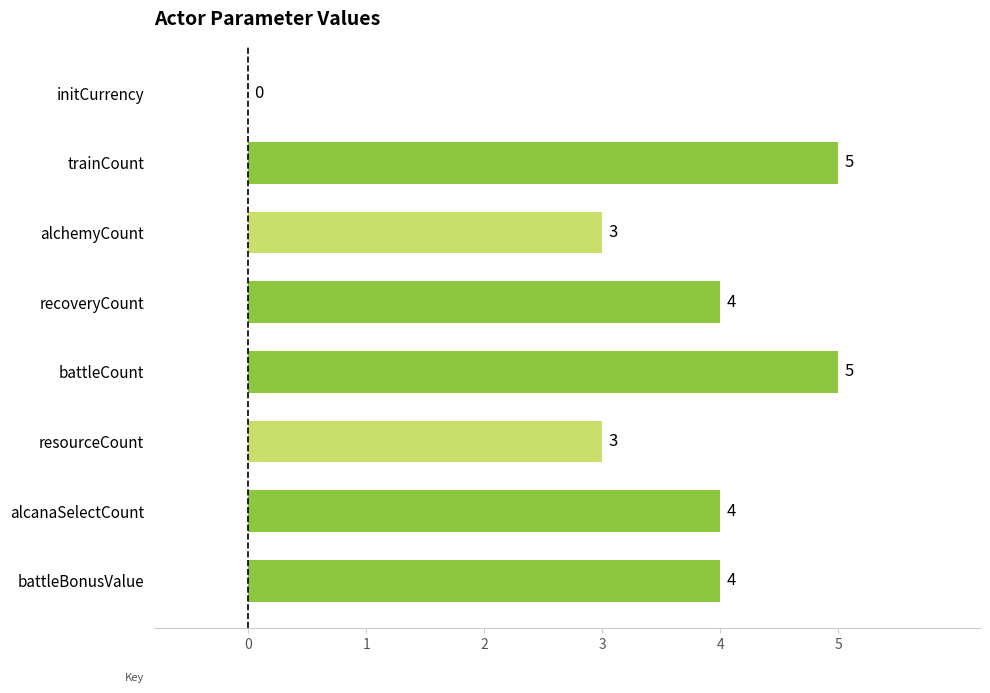

Reading bottom to top, list all the values displayed in this chart.

battleBonusValue=4	alcanaSelectCount=4	resourceCount=3	battleCount=5	recoveryCount=4	alchemyCount=3	trainCount=5	initCurrency=0